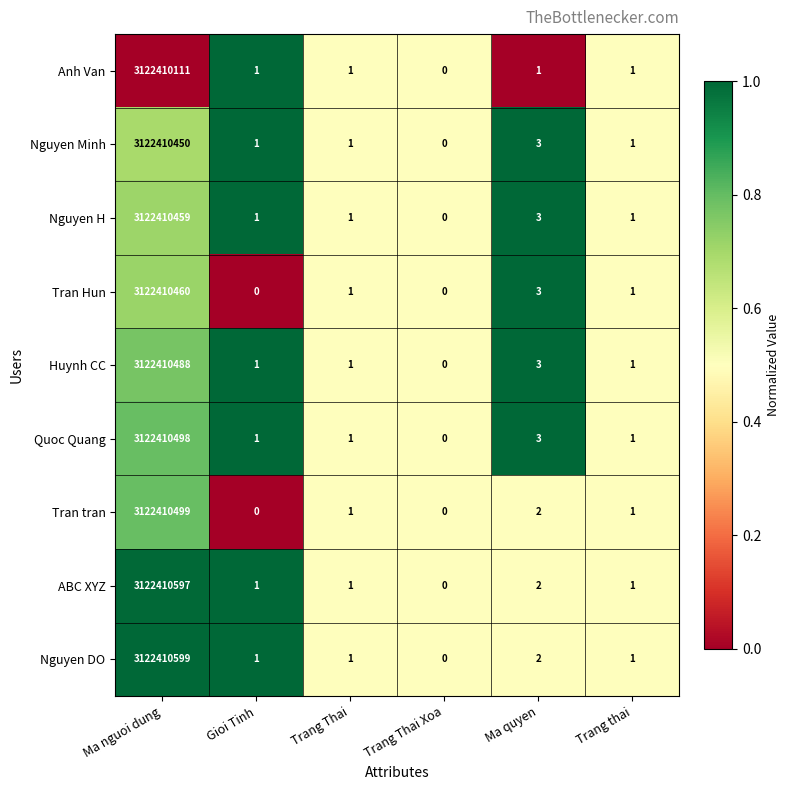

Where does the Quoc Quang series first go above 1?

Ma nguoi dung